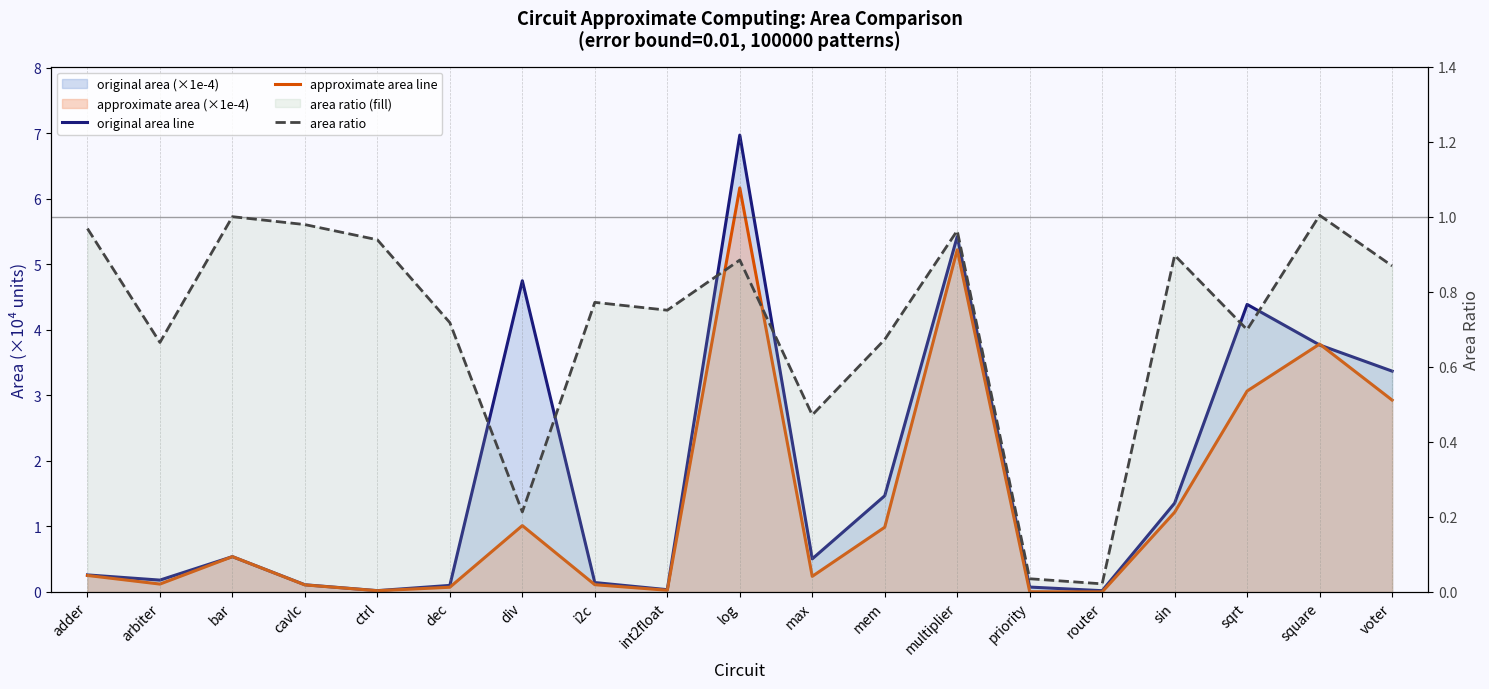

At which category does the chart reach its peak across all series?

log